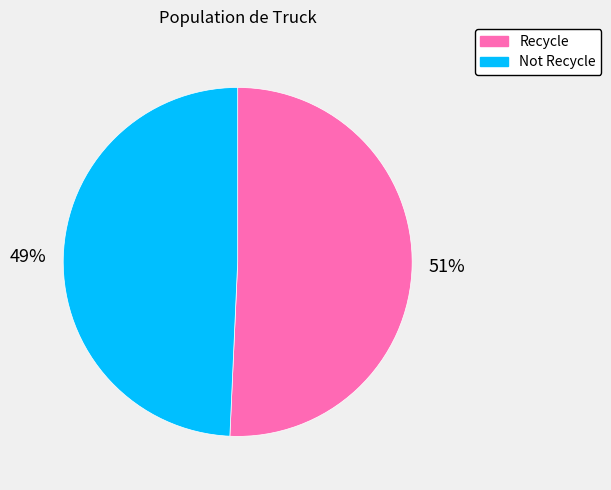

How many slices are in this pie chart?

2